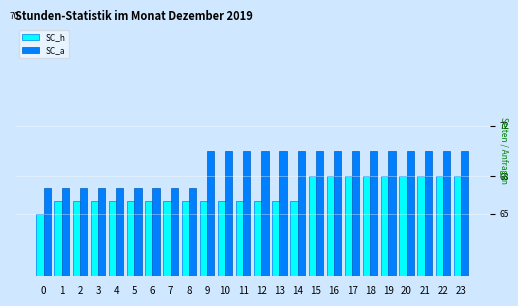

What are all the series names shown in the legend?

SC_h, SC_a